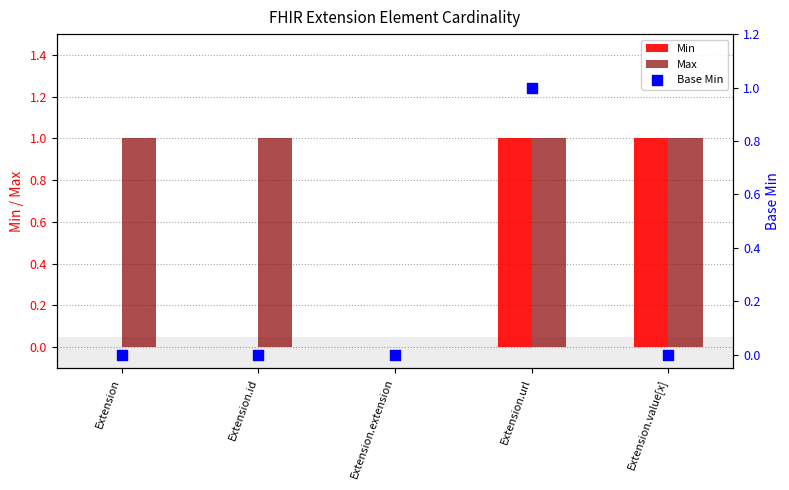

Is the value of Max at Extension.extension greater than the value of Min at Extension.value[x]?

No